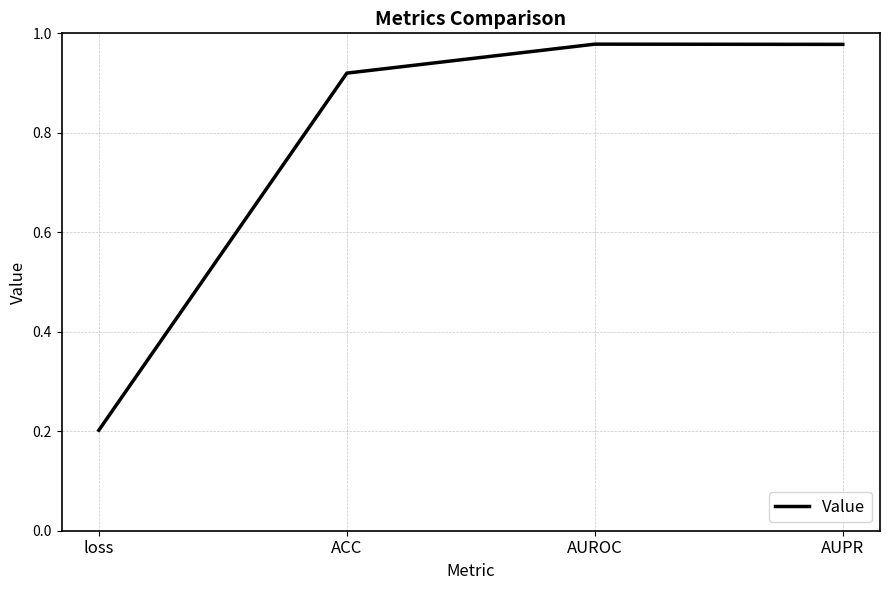

At which label is the value closest to 0?

loss